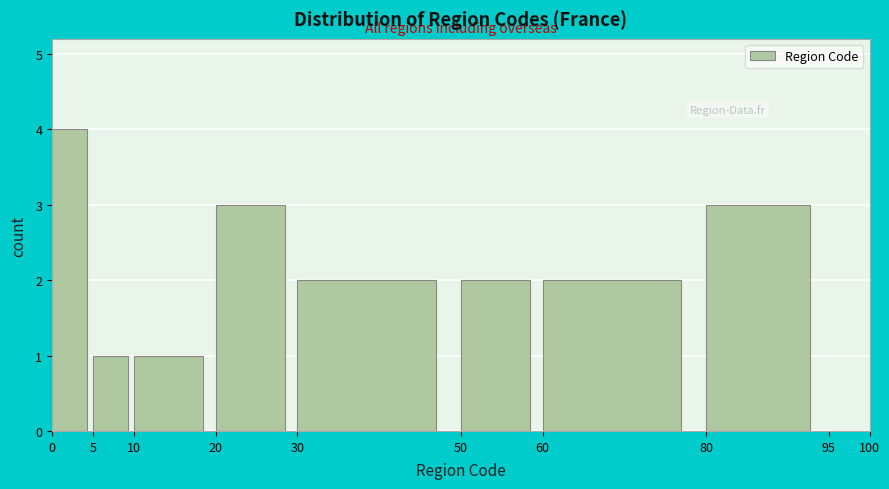

Reading left to right, transcribe this chart: for each bar, give the range it covers on the x-axis and its height. The values are not printed on the chart, so give them approximately, as read against the axis.

0 to 5: 4
5 to 10: 1
10 to 20: 1
20 to 30: 3
30 to 50: 2
50 to 60: 2
60 to 80: 2
80 to 95: 3
95 to 100: 0